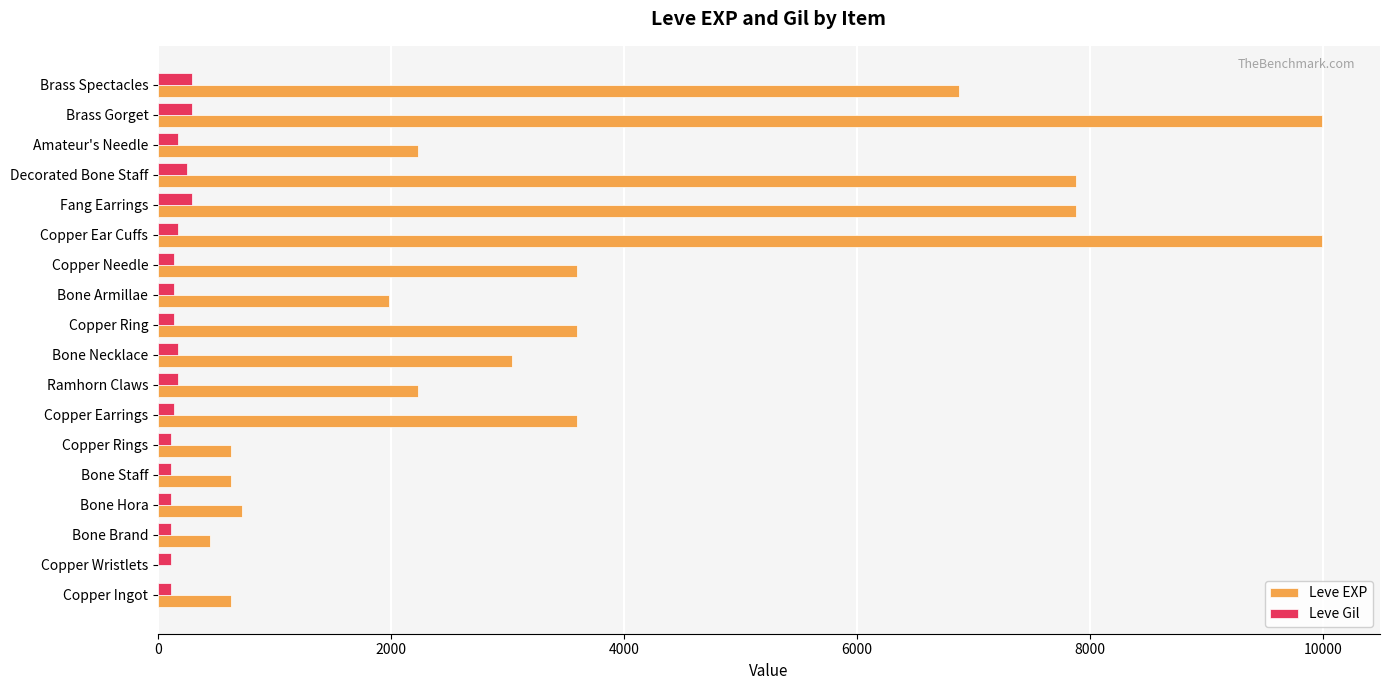

True or false: Leve EXP has a value of 5040 at Copper Earrings.

False